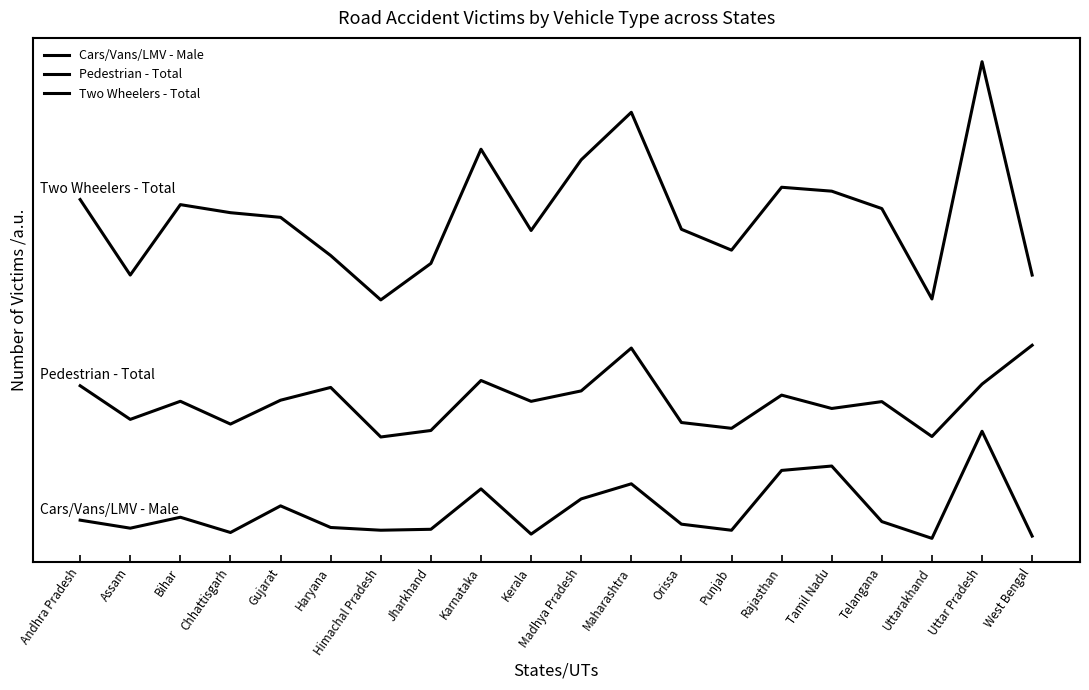

At Madhya Pradesh, list the series in order from smallest to largest.

Cars/Vans/LMV - Male, Pedestrian - Total, Two Wheelers - Total